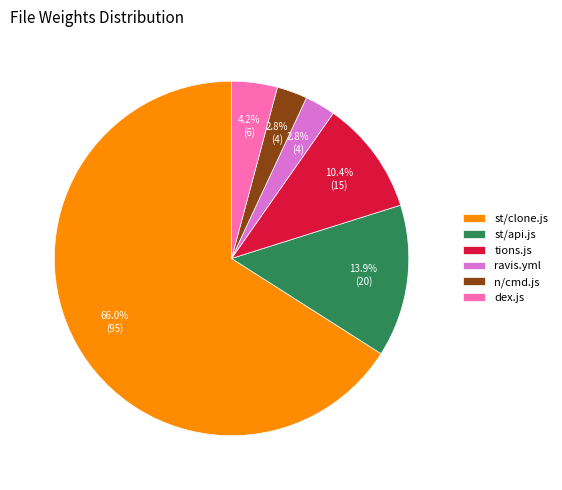

Which has a higher value, tions.js or dex.js?

tions.js